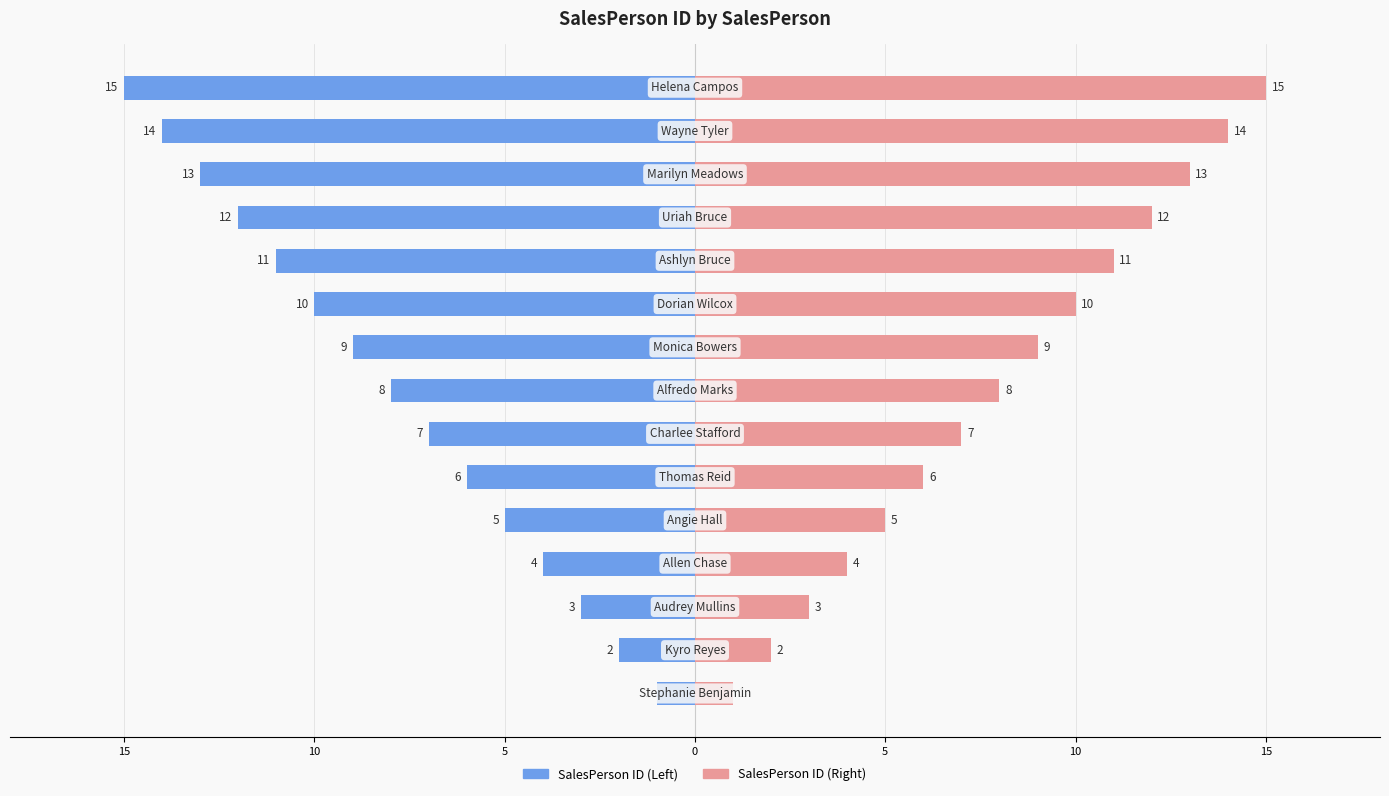

What are all the series names shown in the legend?

SalesPerson ID (Left), SalesPerson ID (Right)